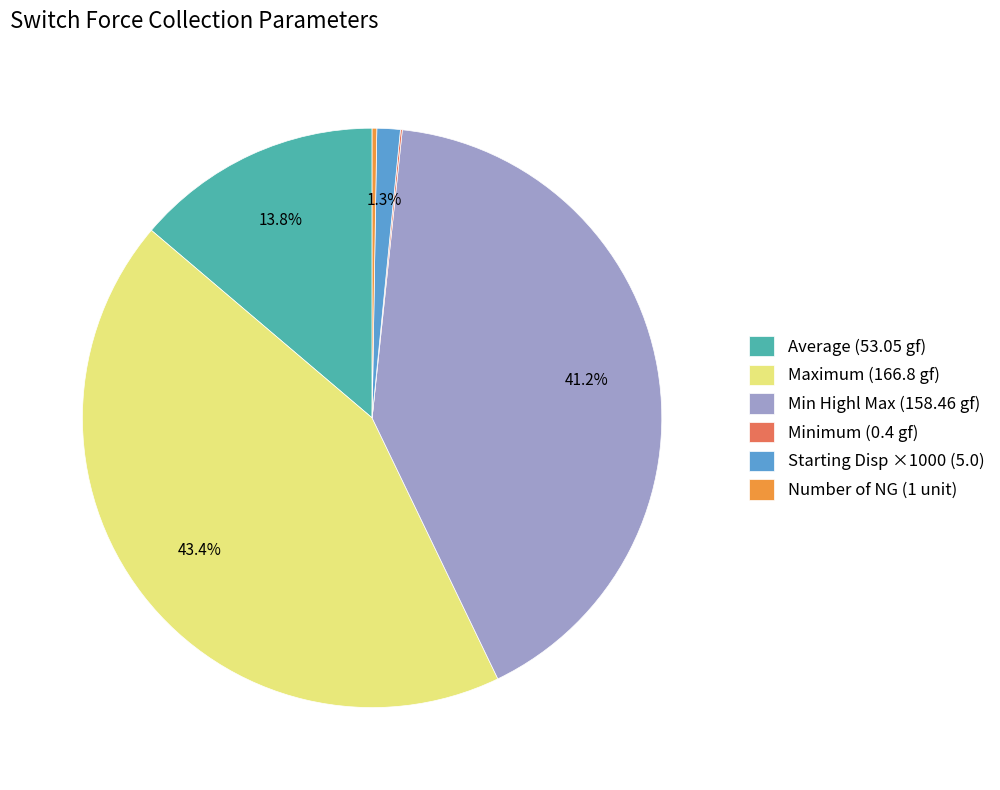

What percentage is NOT represented by Maximum (166.8 gf)?

56.6%